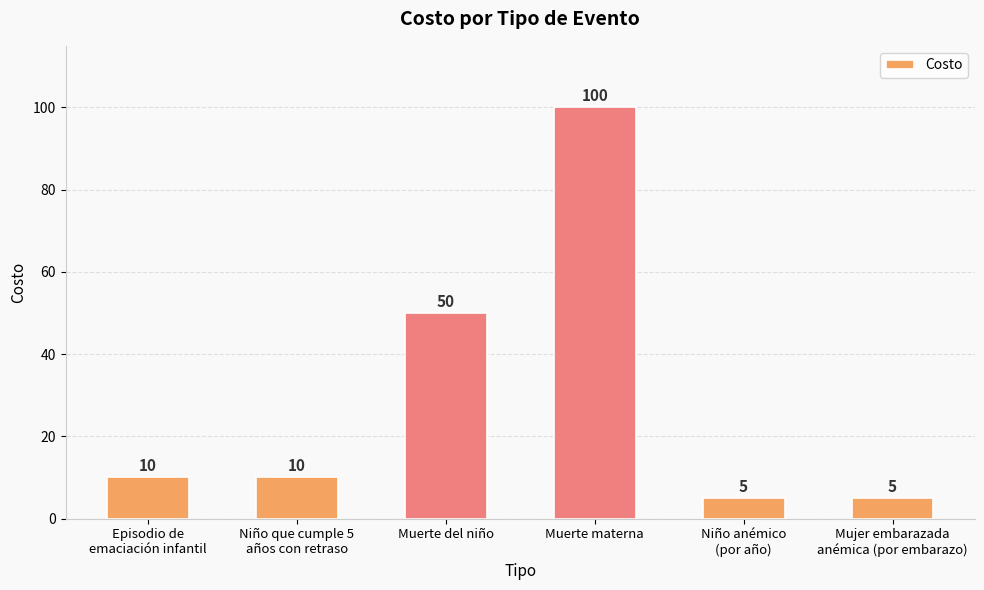

What position from the left is Mujer embarazada
anémica (por embarazo)?

6